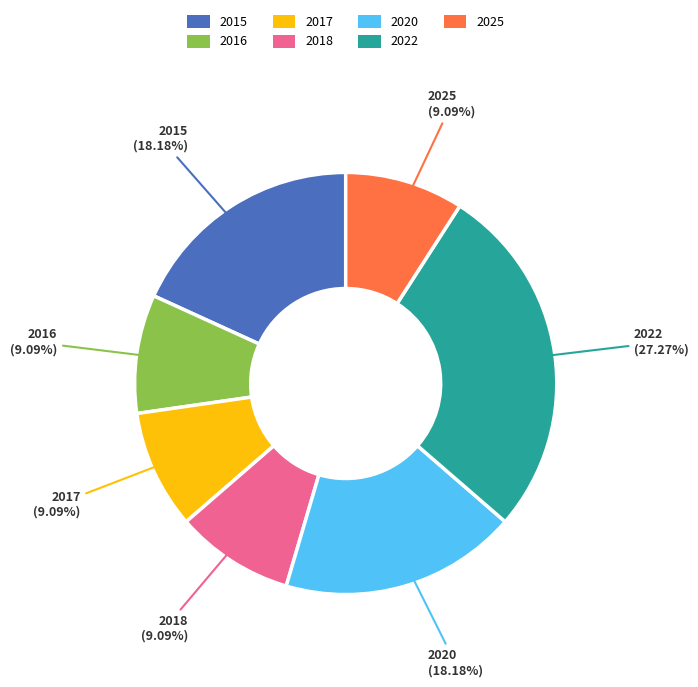

Count the number of slices in the pie.

7